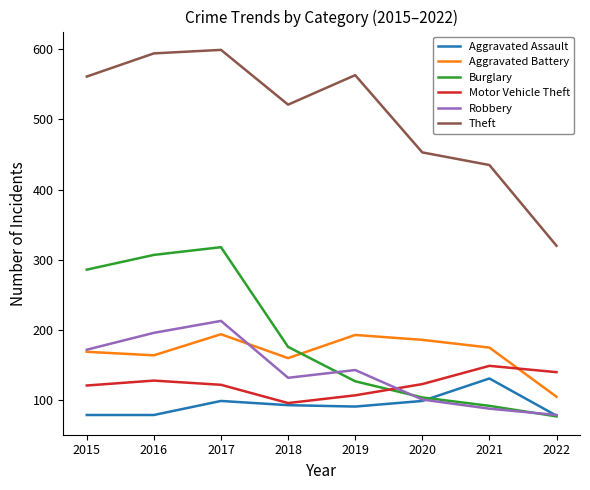

Is it true that Burglary equals 84 at 2018?

False